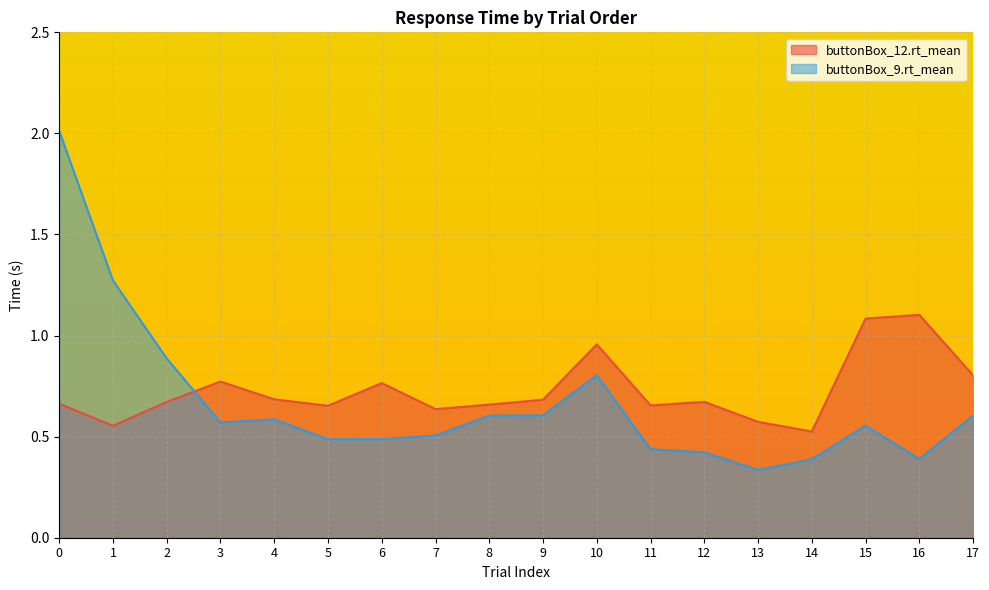

Read the buttonBox_9.rt_mean value at 5.

0.5